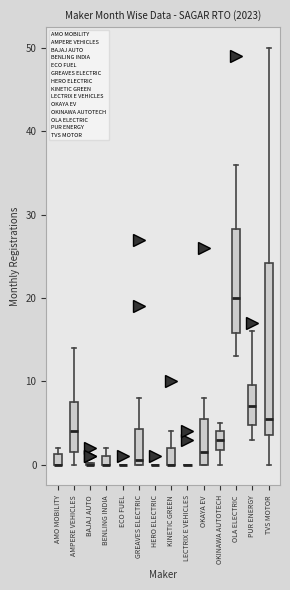

Where is the upper edge of the box for AMPERE VEHICLES on the y-axis? The values are not printed on the chart, so give them approximately, as read against the axis.

8